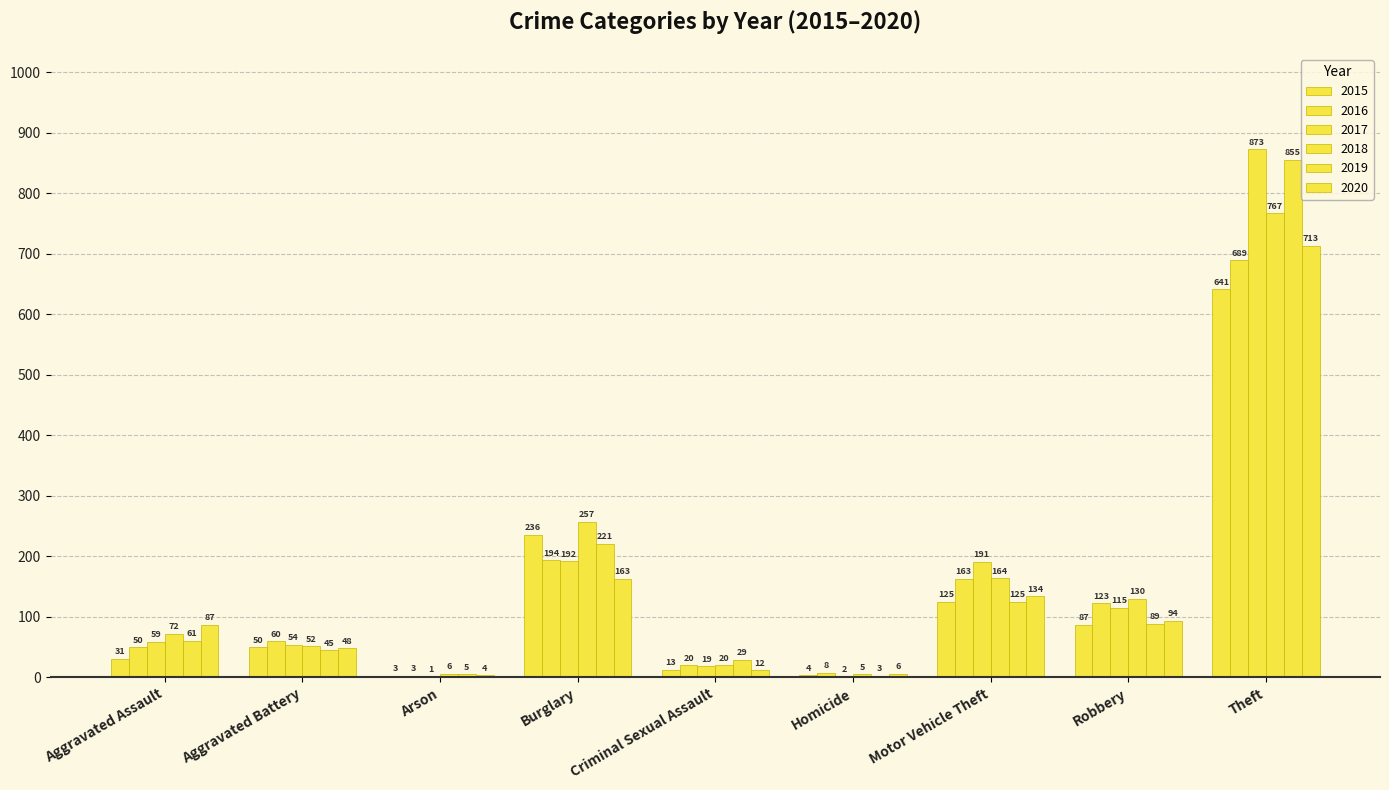

How many groups of bars are there?

9